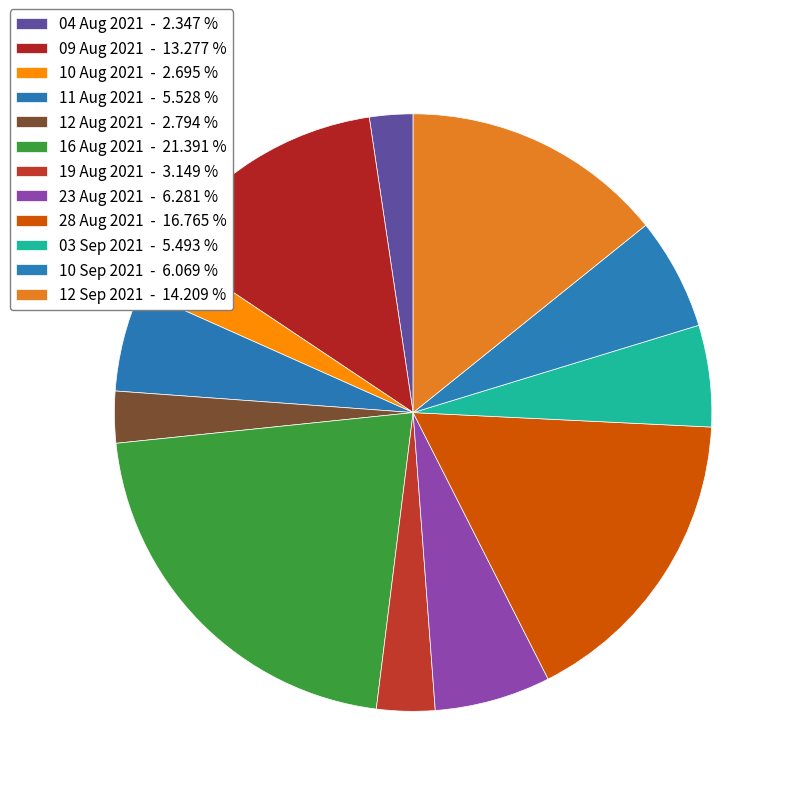

What is the ratio of the value at 03 Sep 2021 to the value at 12 Aug 2021?

2.0